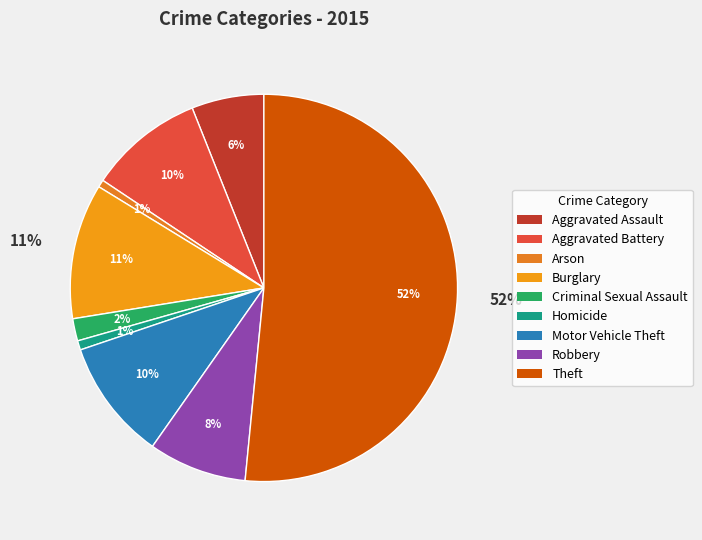

Does any single category account for the majority?

Yes